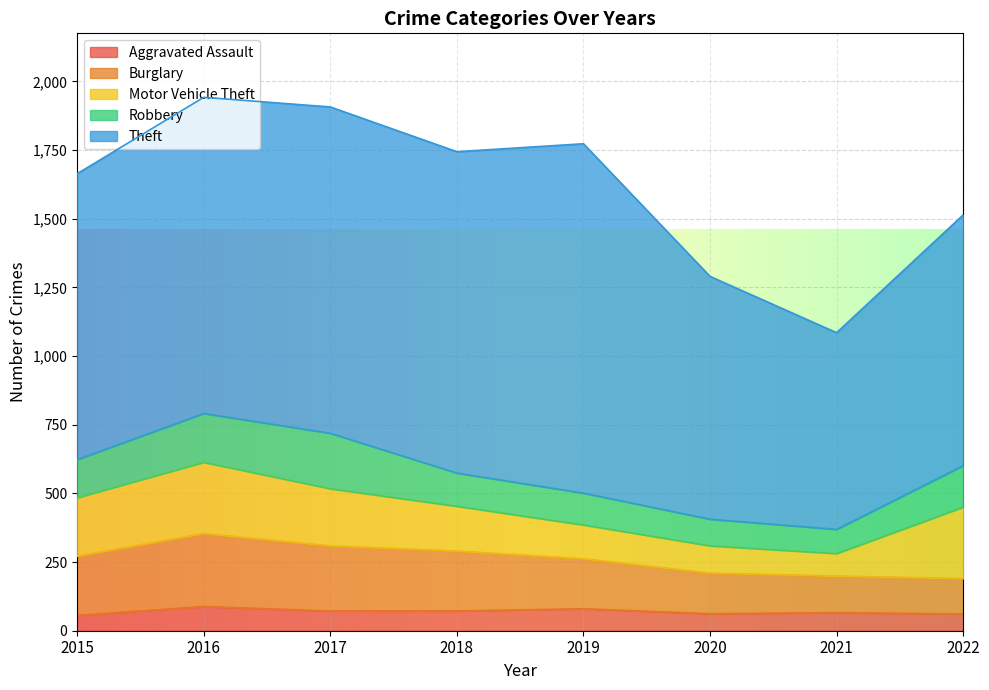

At which label does Burglary first exceed 216?

2016